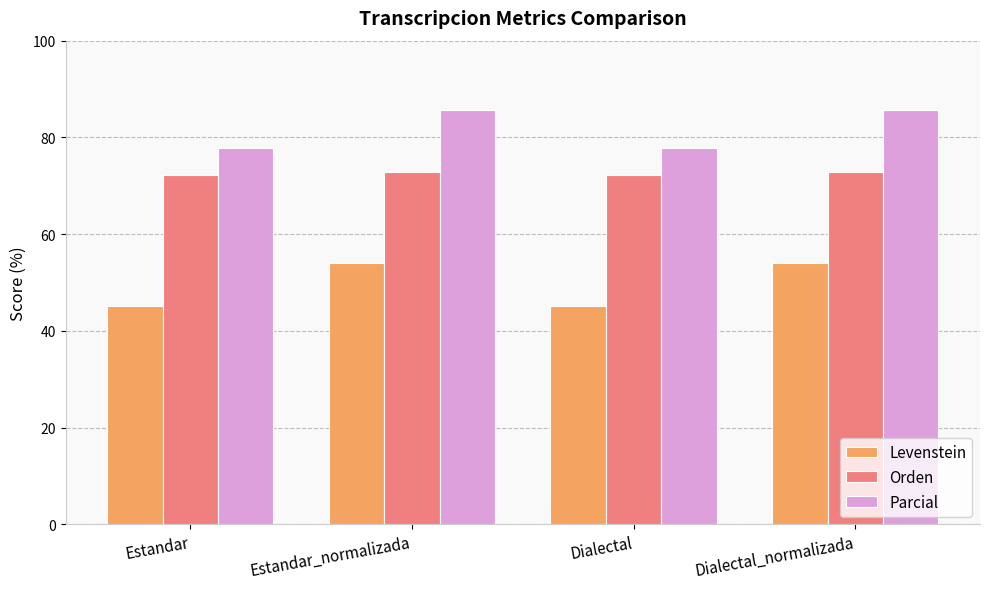

Count the number of data series in this chart.

3